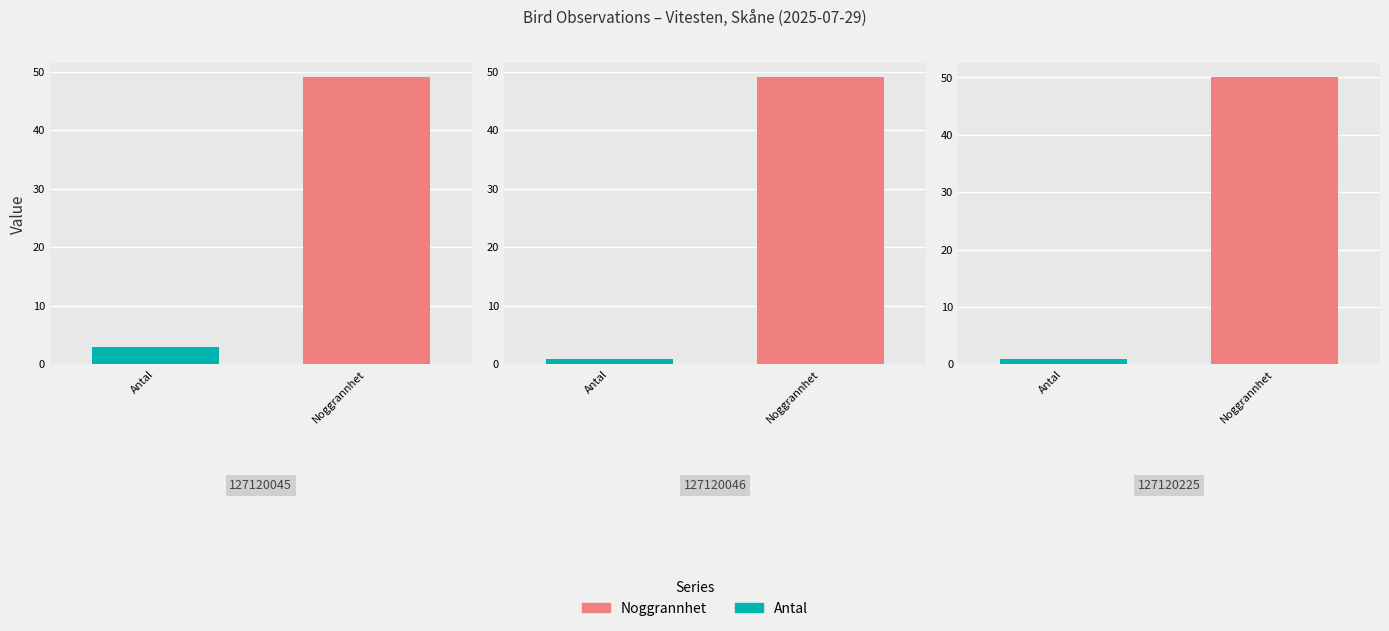

What position from the left is 127120046
(Kungsfågel)?

2